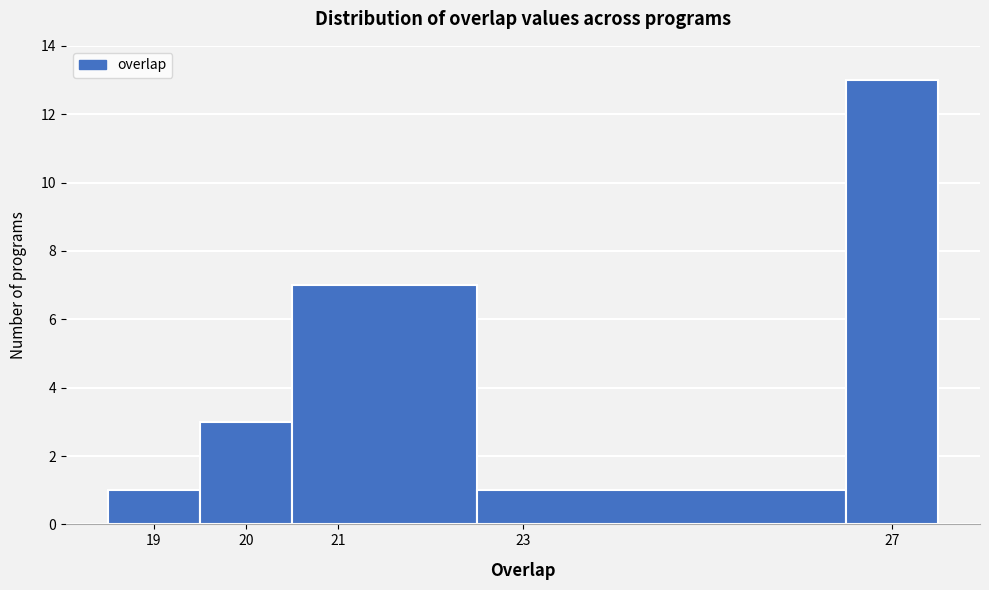

Which range on the x-axis has the tallest bar?

26.5 to 27.5